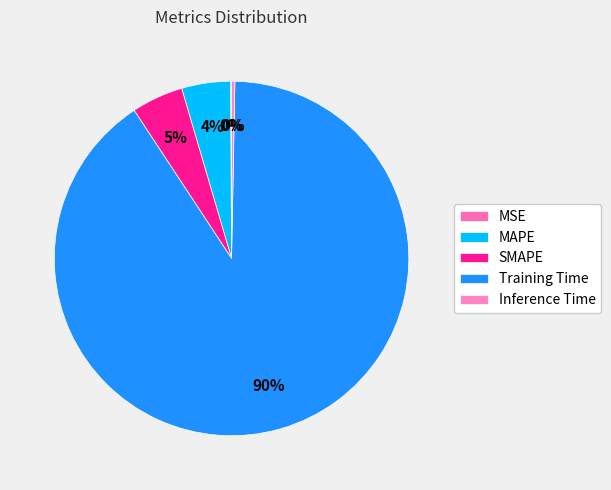

What percentage is NOT represented by MAPE?

95.5%